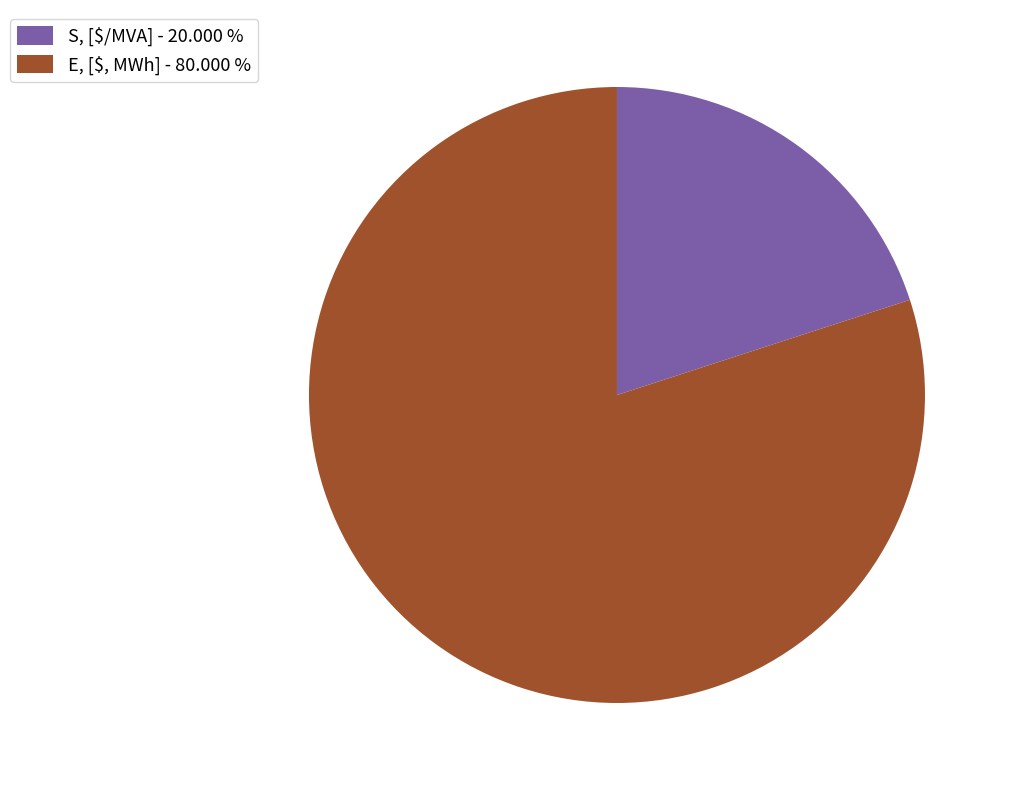

What is the largest slice in the pie chart?

E, [$, MWh]